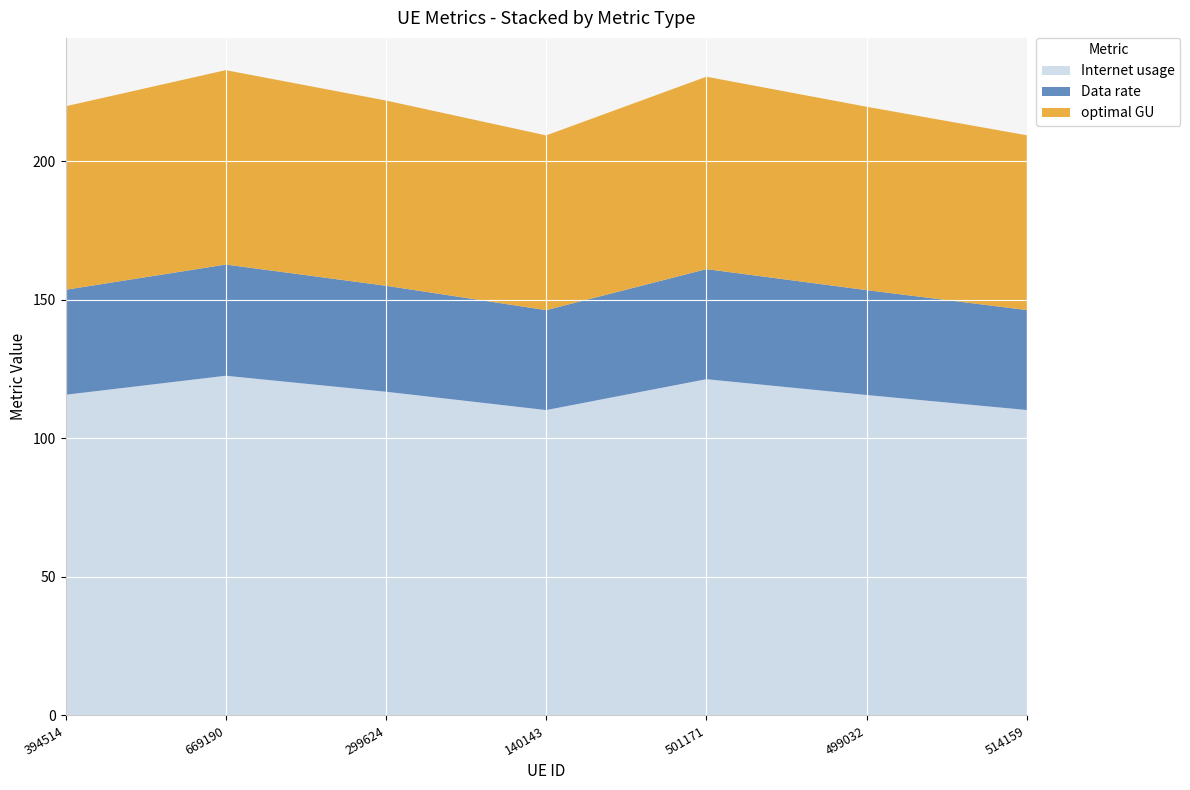

Reading left to right, transcribe all the data shown in this chart.

Internet usage: 115.8	122.6	116.9	110.2	121.4	115.7	110.3
Data rate: 37.9	40.1	38.3	36.1	39.7	37.9	36.1
optimal GU: 66.2	70.2	66.9	63.1	69.5	66.2	63.1